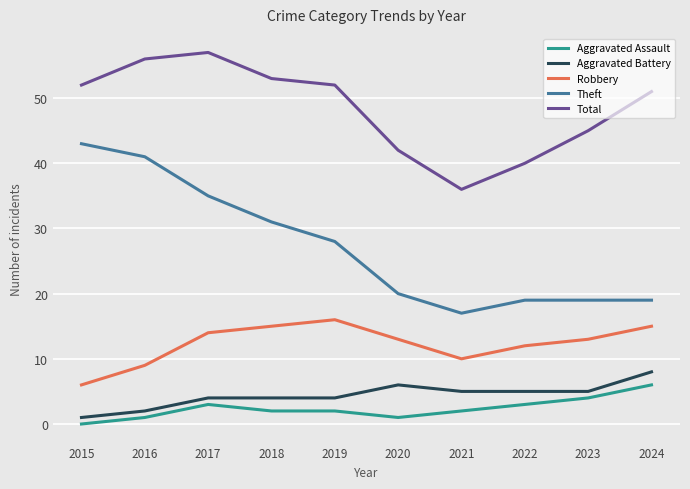

What is the spread (max minus min) of values at 2019?

50